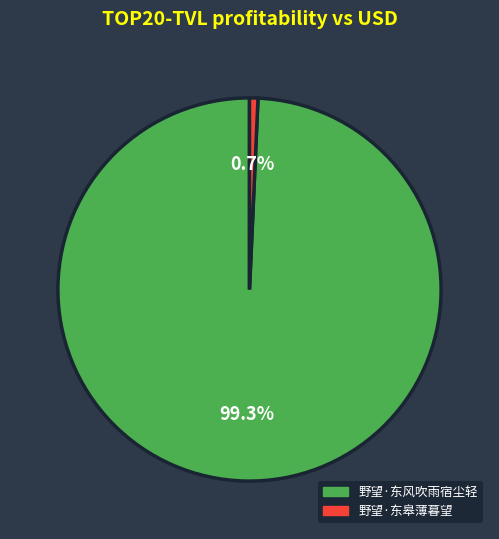

Does any single category account for the majority?

Yes